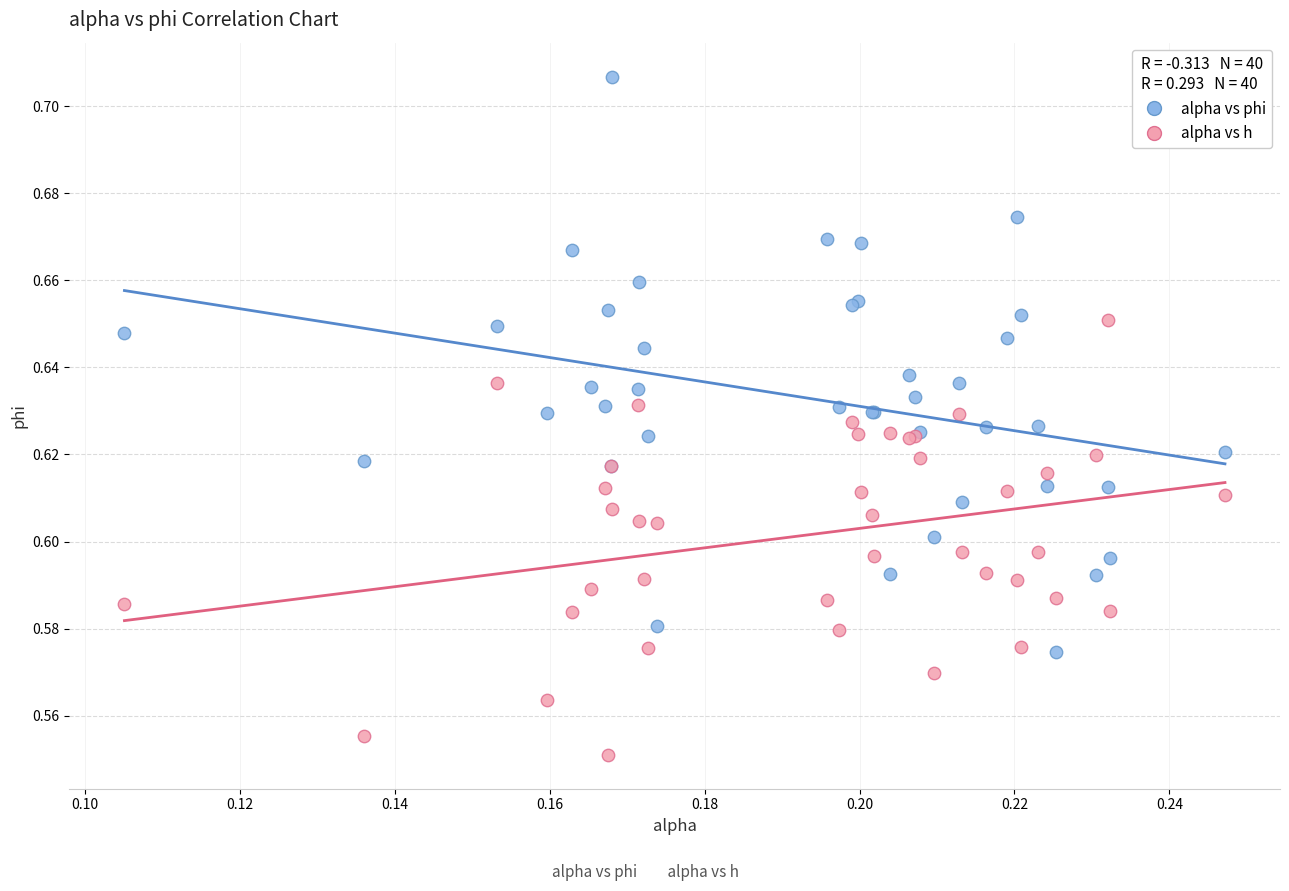

Which series reaches the maximum Y coordinate?

alpha vs phi